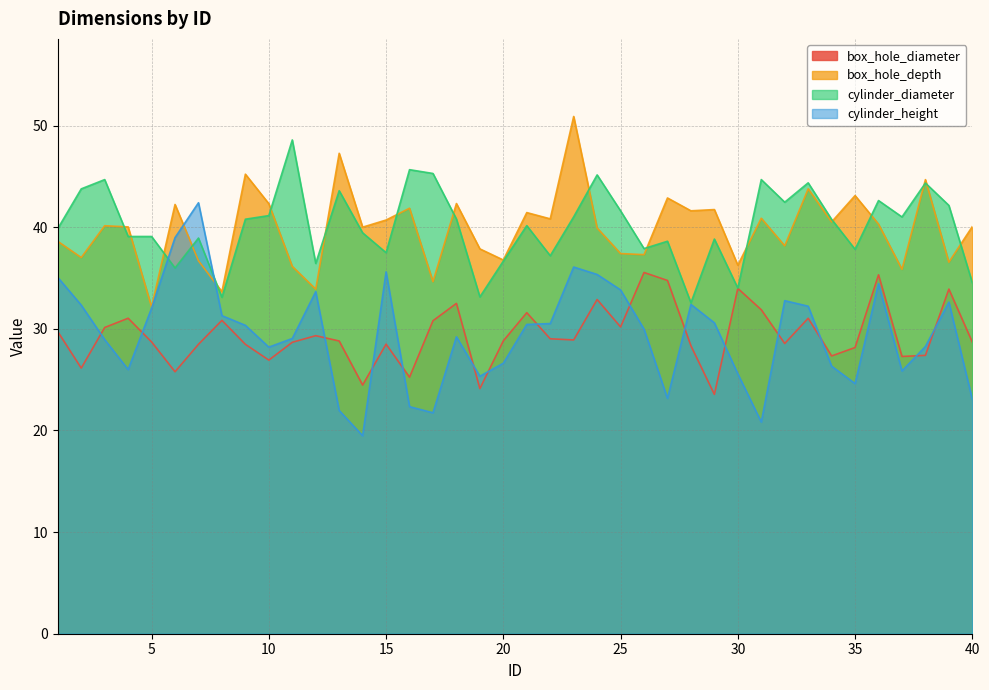

Which series has the largest total across all categories?

cylinder_diameter